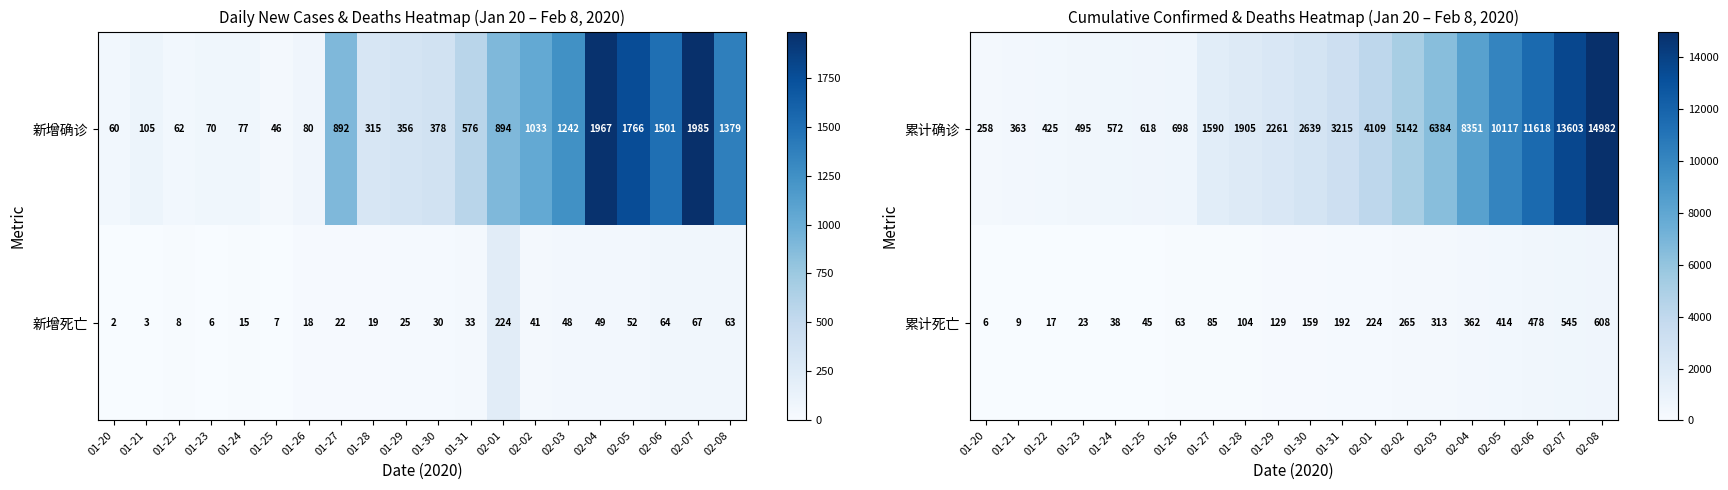

True or false: 累计死亡 has a value of 2 at 01-20.

False